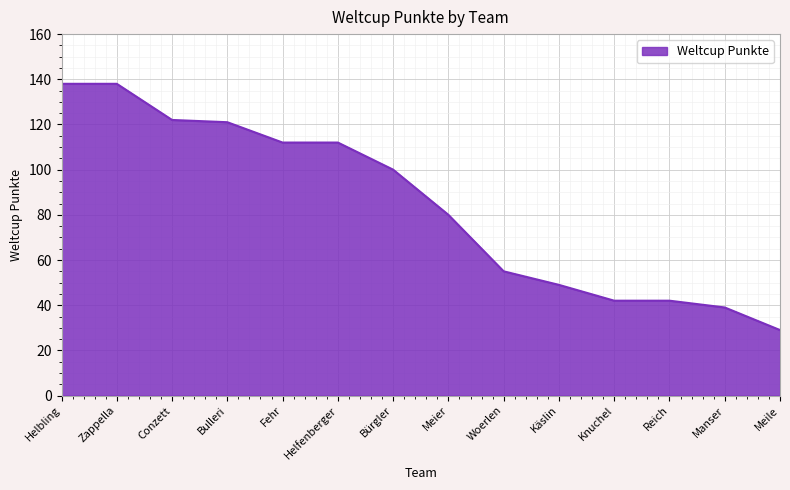

At which category does the chart reach its minimum across all series?

Meile